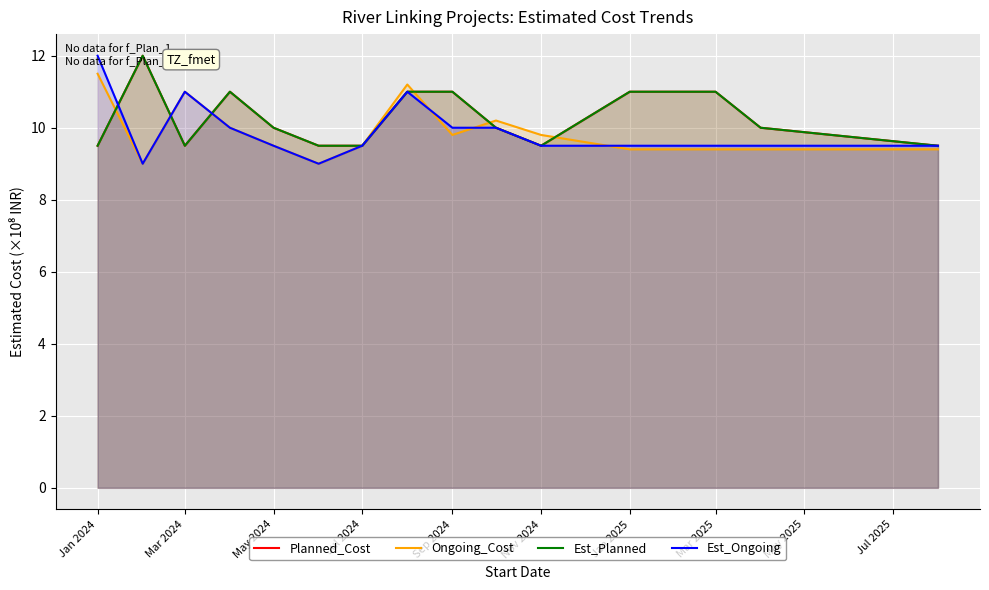

The value of Ongoing_Cost at Mar 2025 is 16.2. True or false?

False